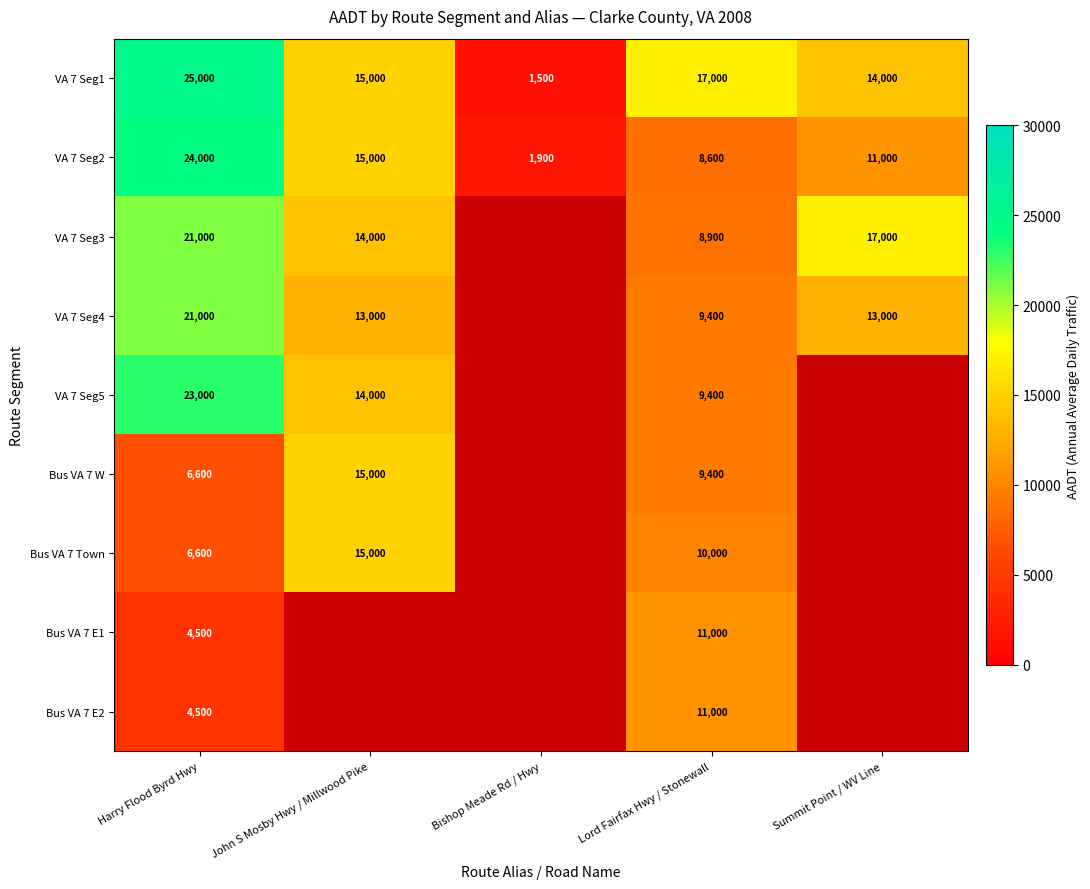

What is the sum of the VA 7 Seg2 values at John S Mosby Hwy / Millwood Pike and Lord Fairfax Hwy / Stonewall?

23600